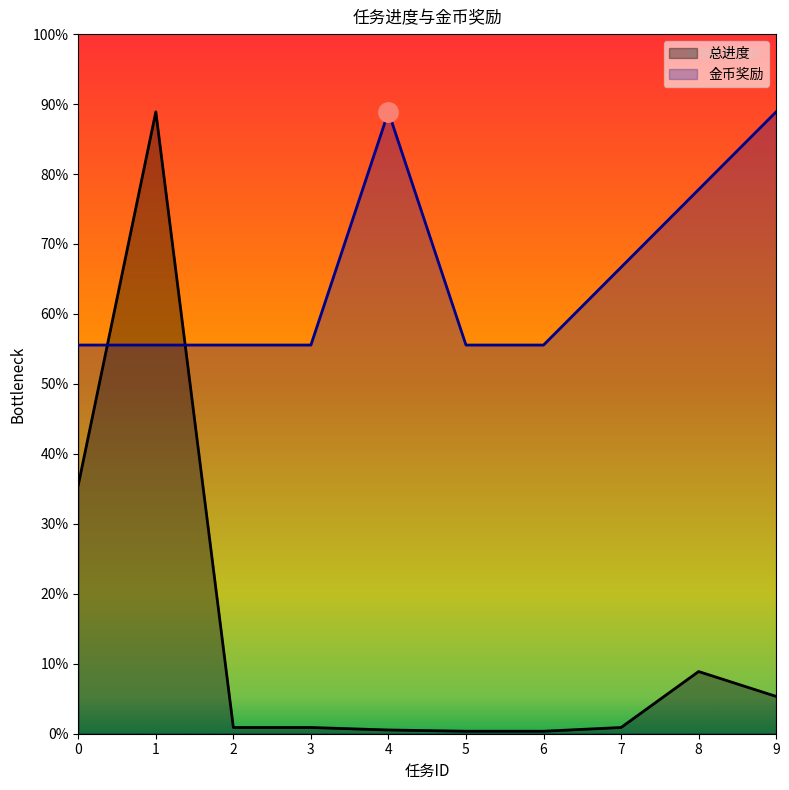

How many interior local peaks does the 总进度 series have?

2